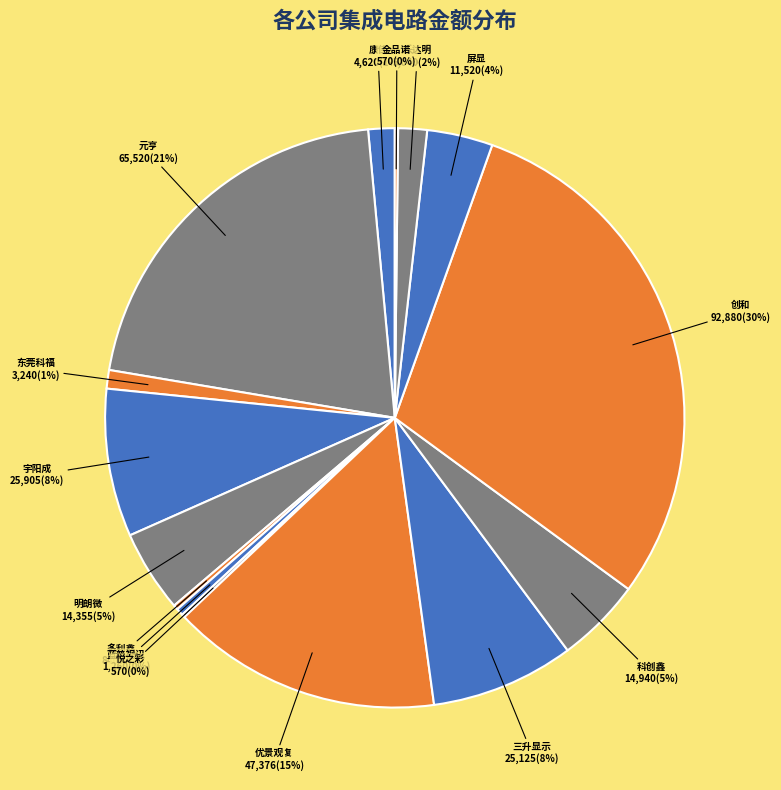

Is there any slice that represents more than half of the pie?

No